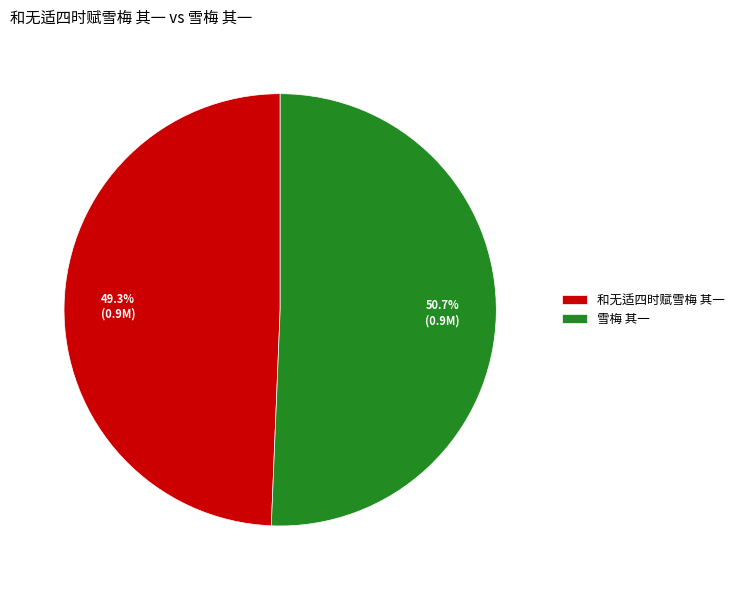

Count the number of slices in the pie.

2